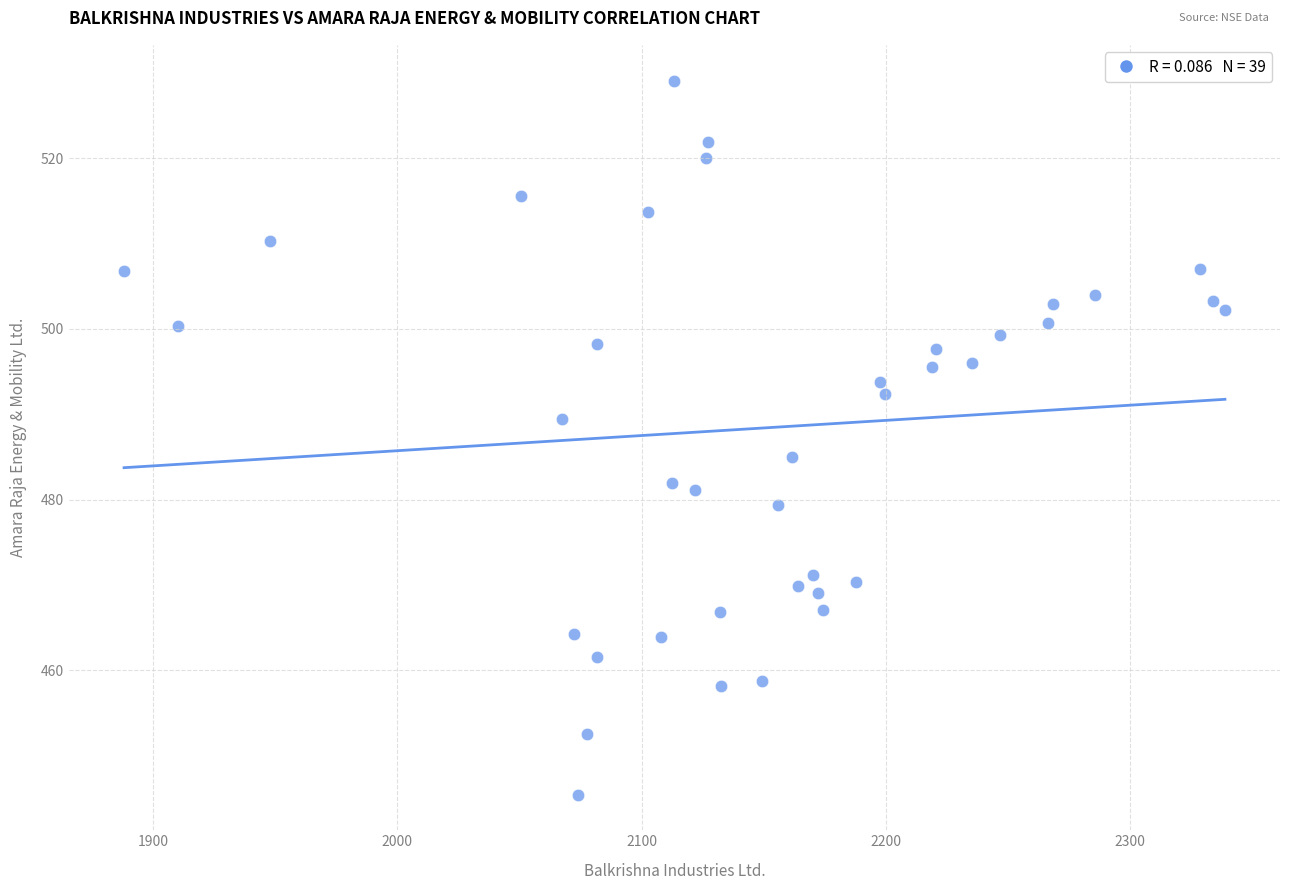

What is the range of X values (max minus min)?

450.8